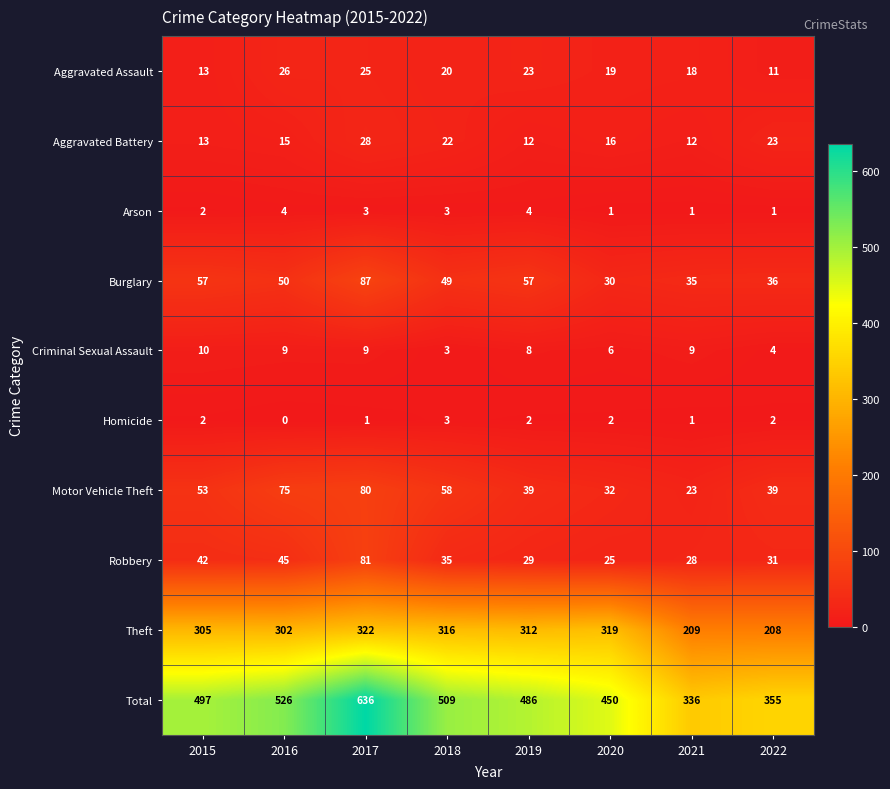

Which series has the widest spread of values?

Total